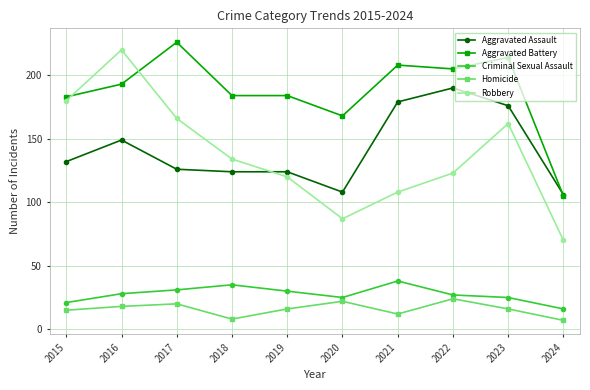

Which series has the largest total across all categories?

Aggravated Battery